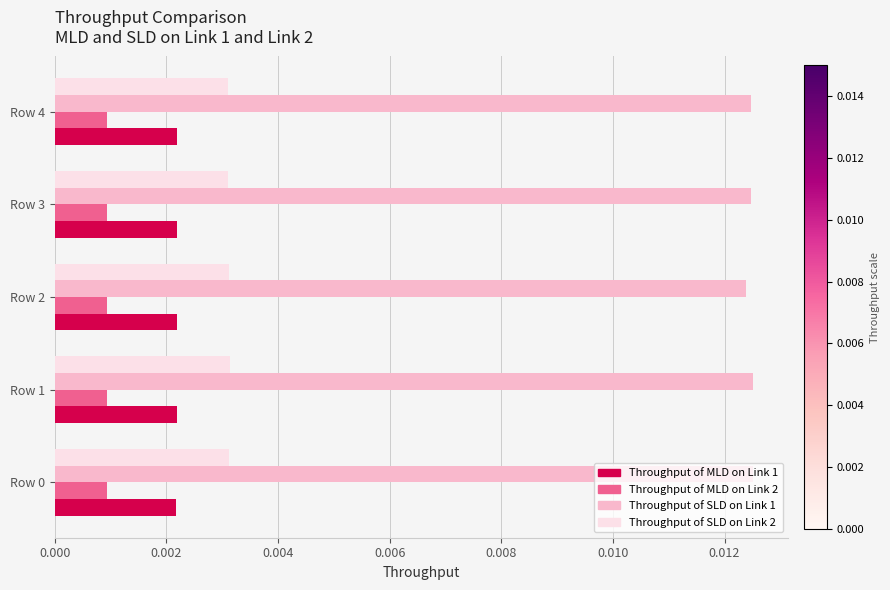

Is the value of Throughput of SLD on Link 1 at Row 1 greater than the value of Throughput of SLD on Link 2 at Row 4?

Yes